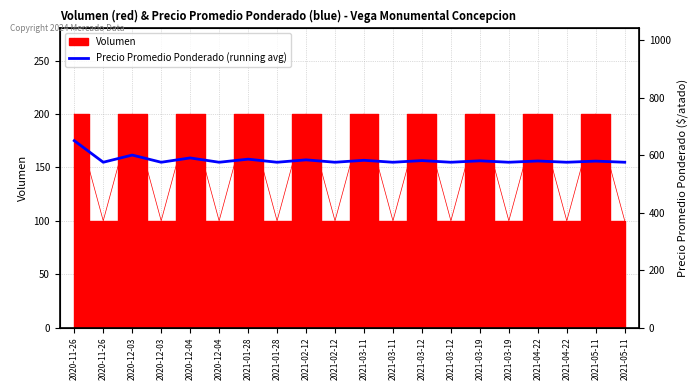

How many lines are shown in the chart?

1